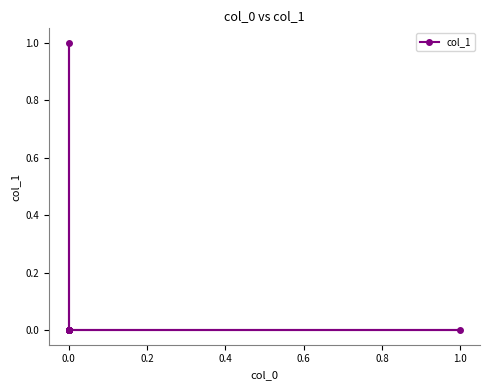

The chart shows a value of 0 at 0.0. True or false?

False